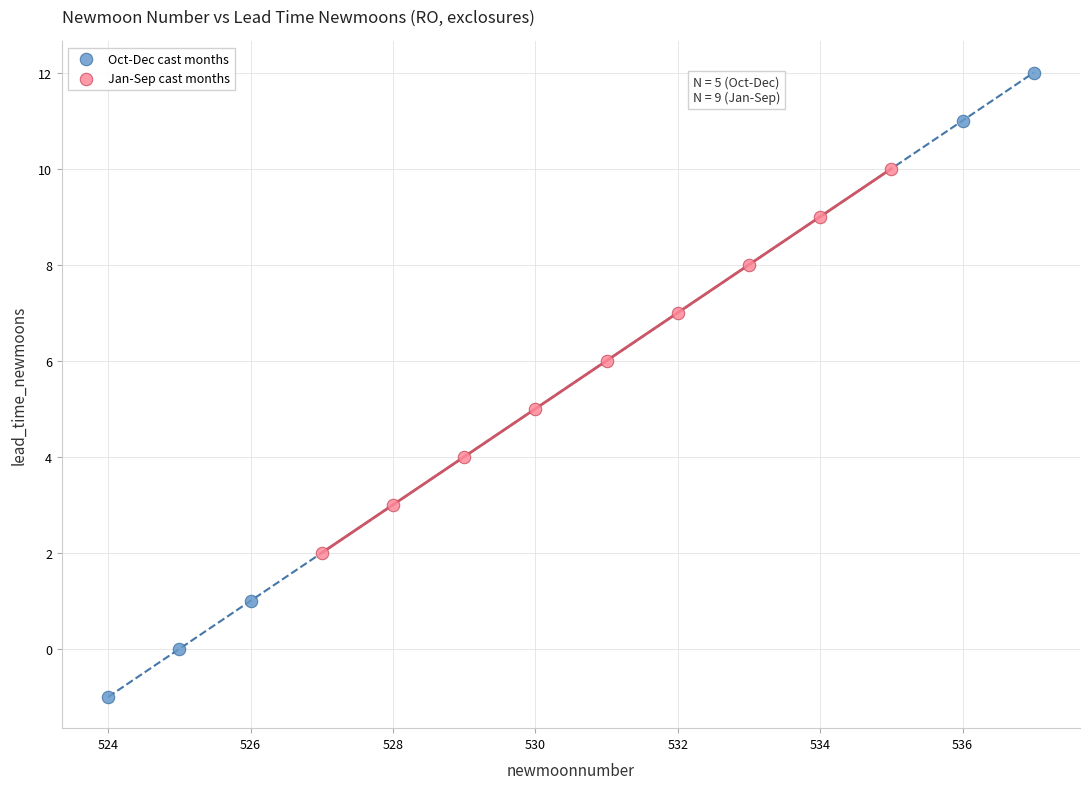

Which series reaches the minimum Y coordinate?

Oct-Dec cast months